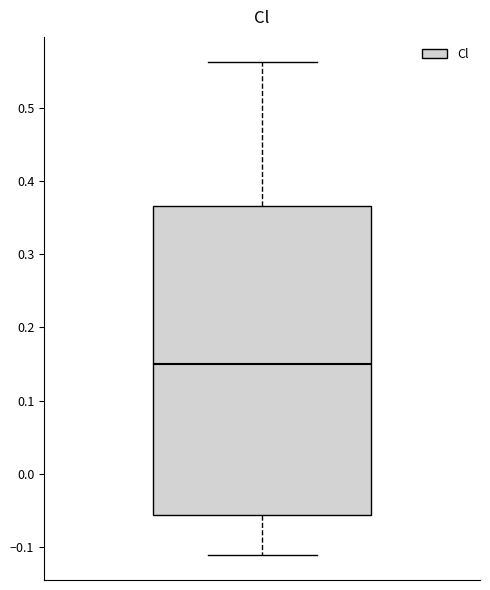

Where does the median line of the box sit on the y-axis? The values are not printed on the chart, so give them approximately, as read against the axis.

0.15